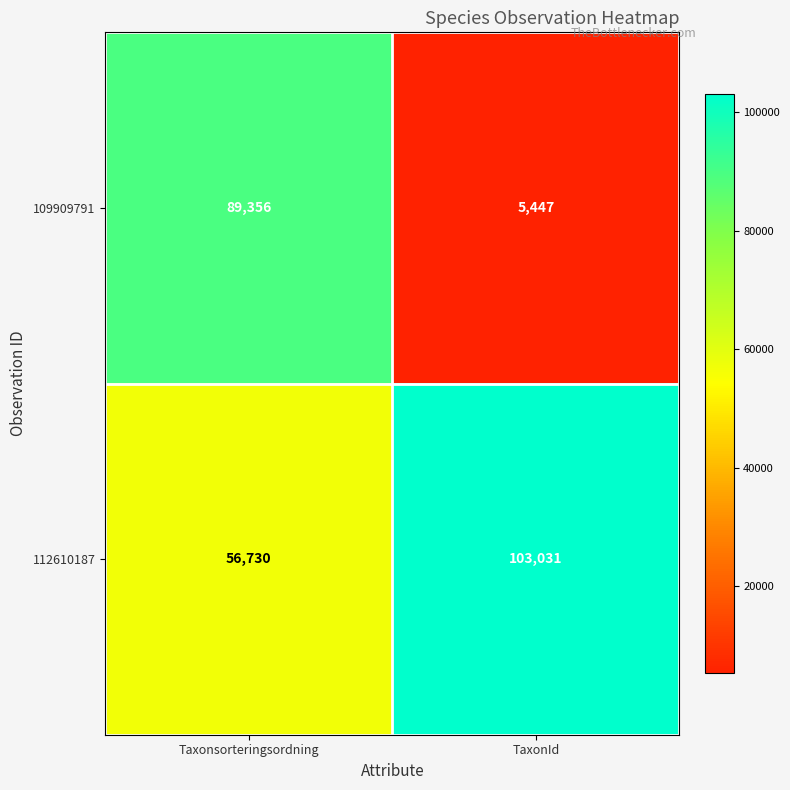

Which series has the largest range (max minus min)?

109909791